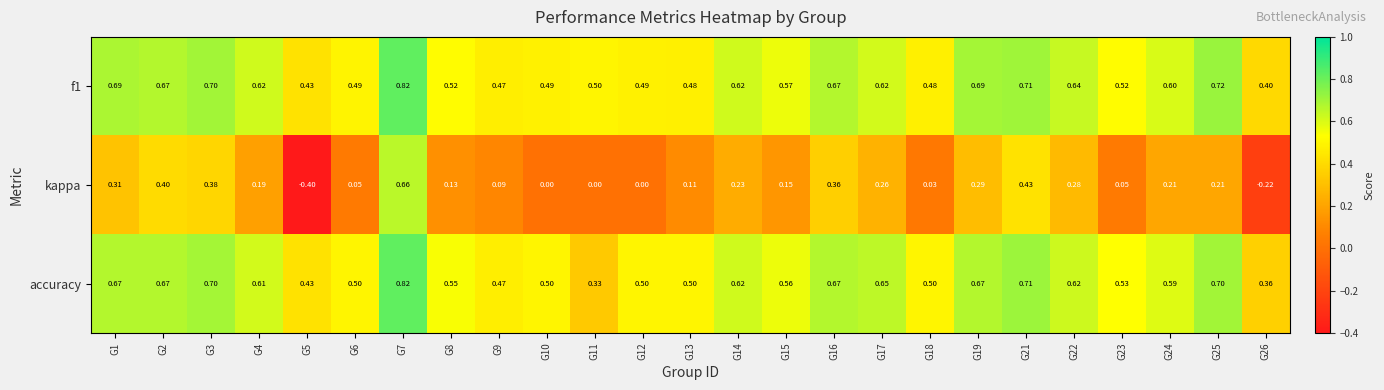

Which series has the largest range (max minus min)?

kappa